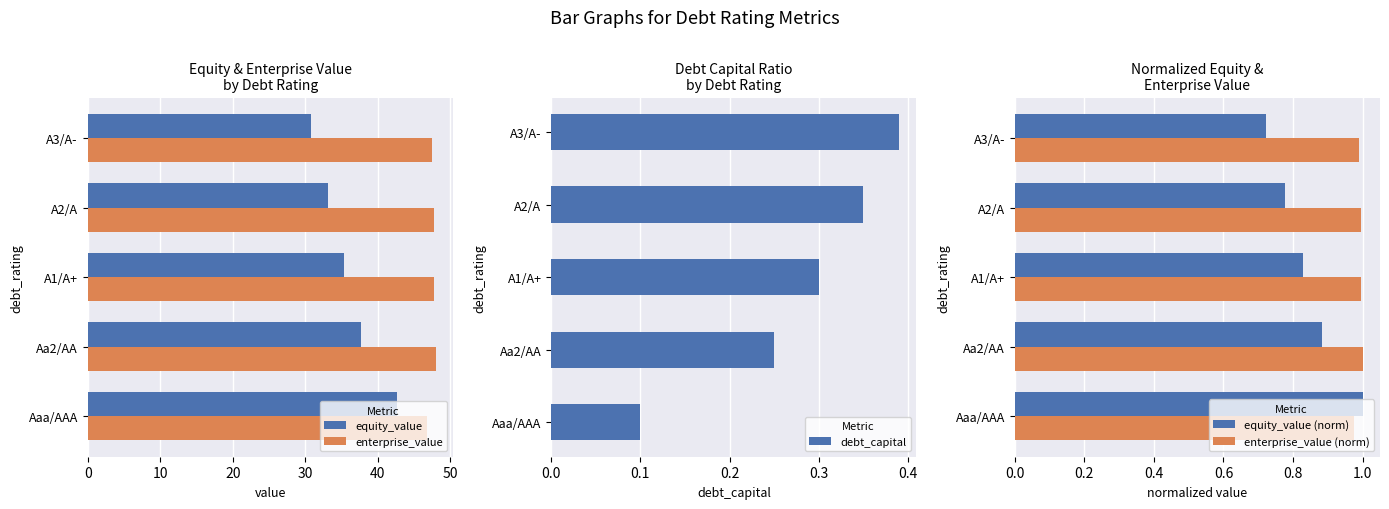

The equity_value series shows 23.2 at Aa2/AA. True or false?

False